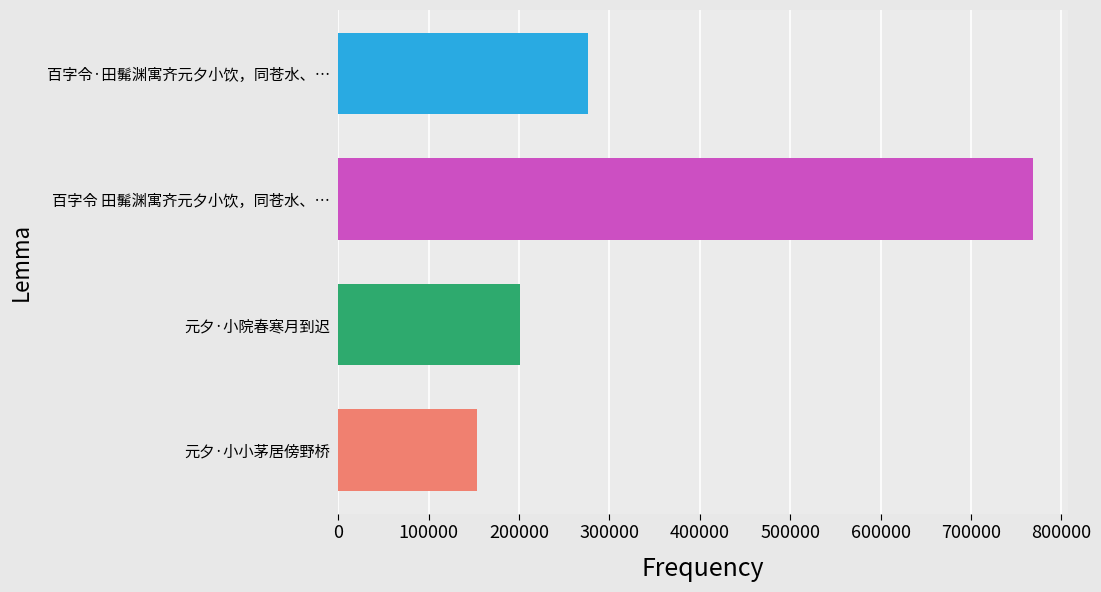

What is the difference between the maximum and minimum values?

615298